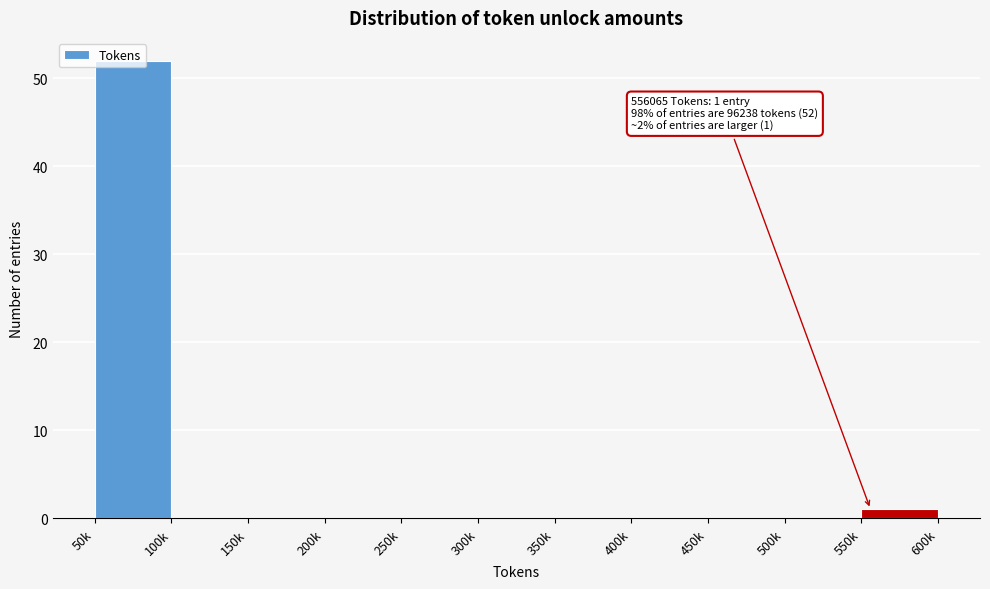

What is the approximate value at 50k?

52